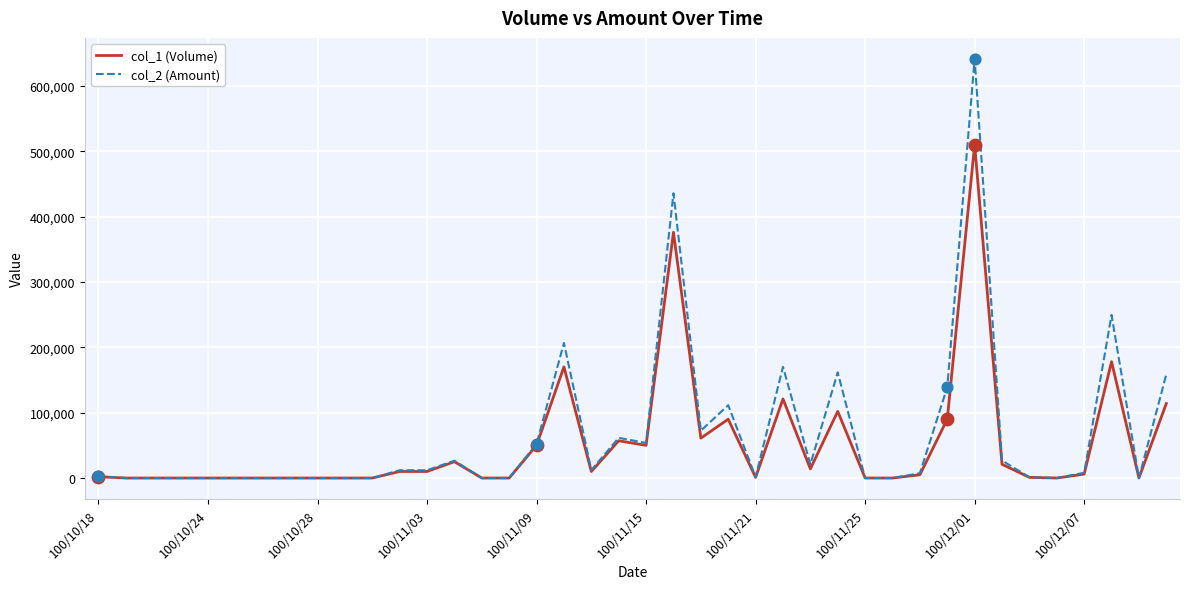

Which series has the largest total across all categories?

col_2 (Amount)